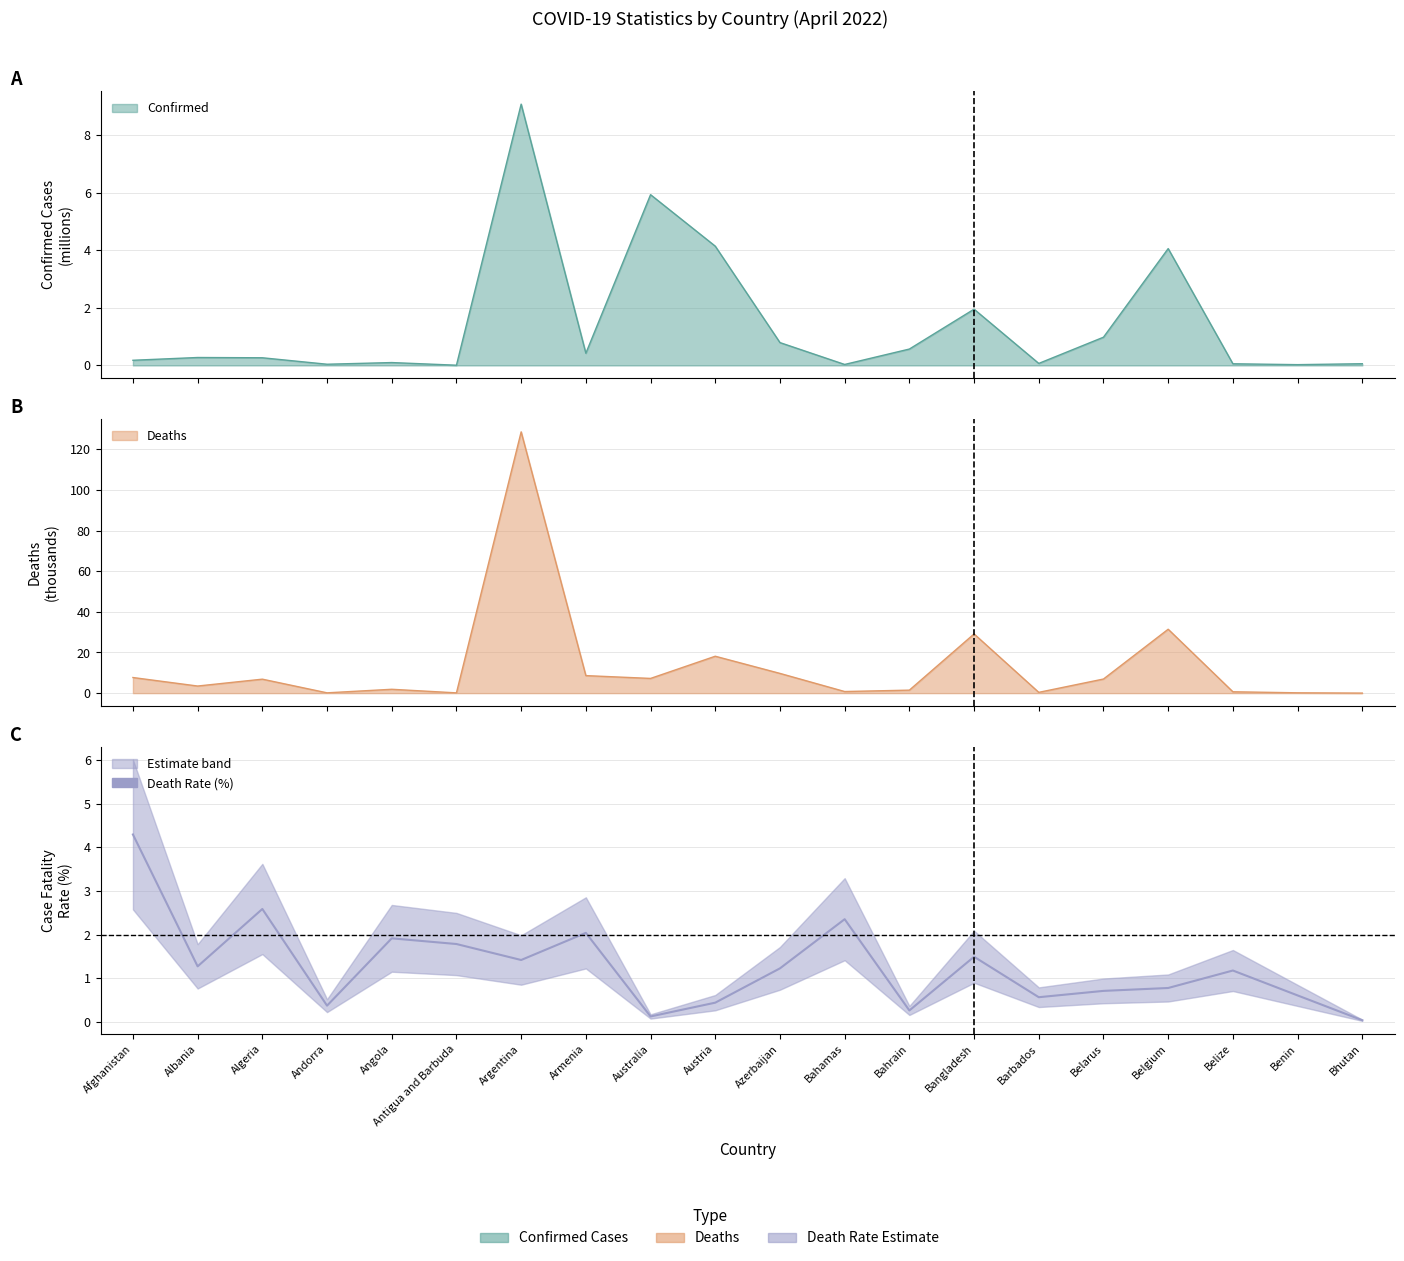

The chart shows a value of 0.3 at Belarus. True or false?

False